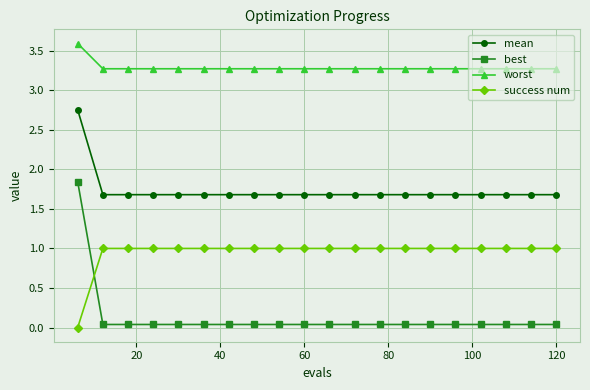

List the series in order of their overall mean, highest first.

worst, mean, success num, best